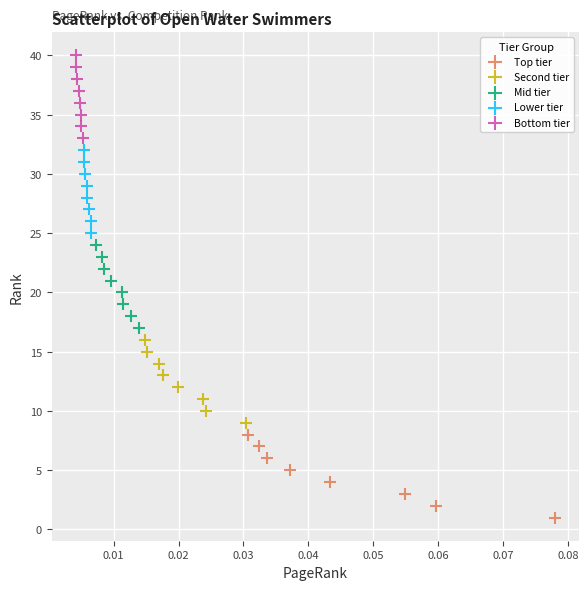

Which series reaches the minimum Y coordinate?

Top tier